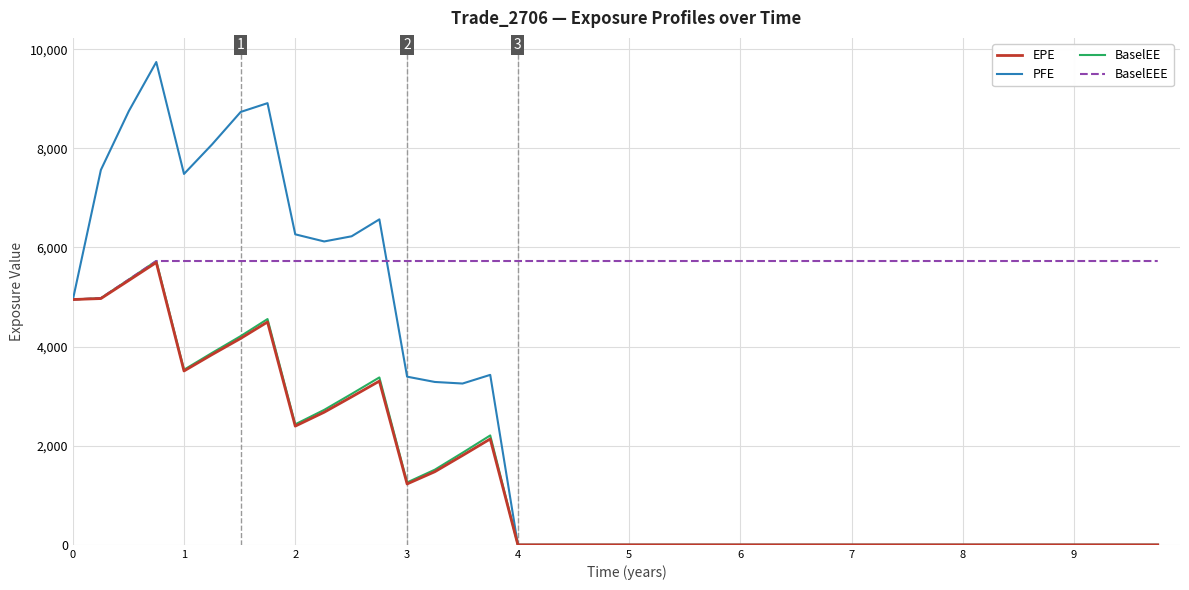

What is the greatest value displayed?

9741.7